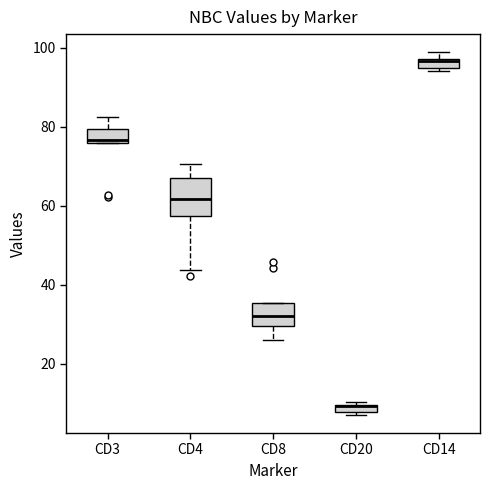

Where is the upper edge of the box for CD20 on the y-axis? The values are not printed on the chart, so give them approximately, as read against the axis.

10